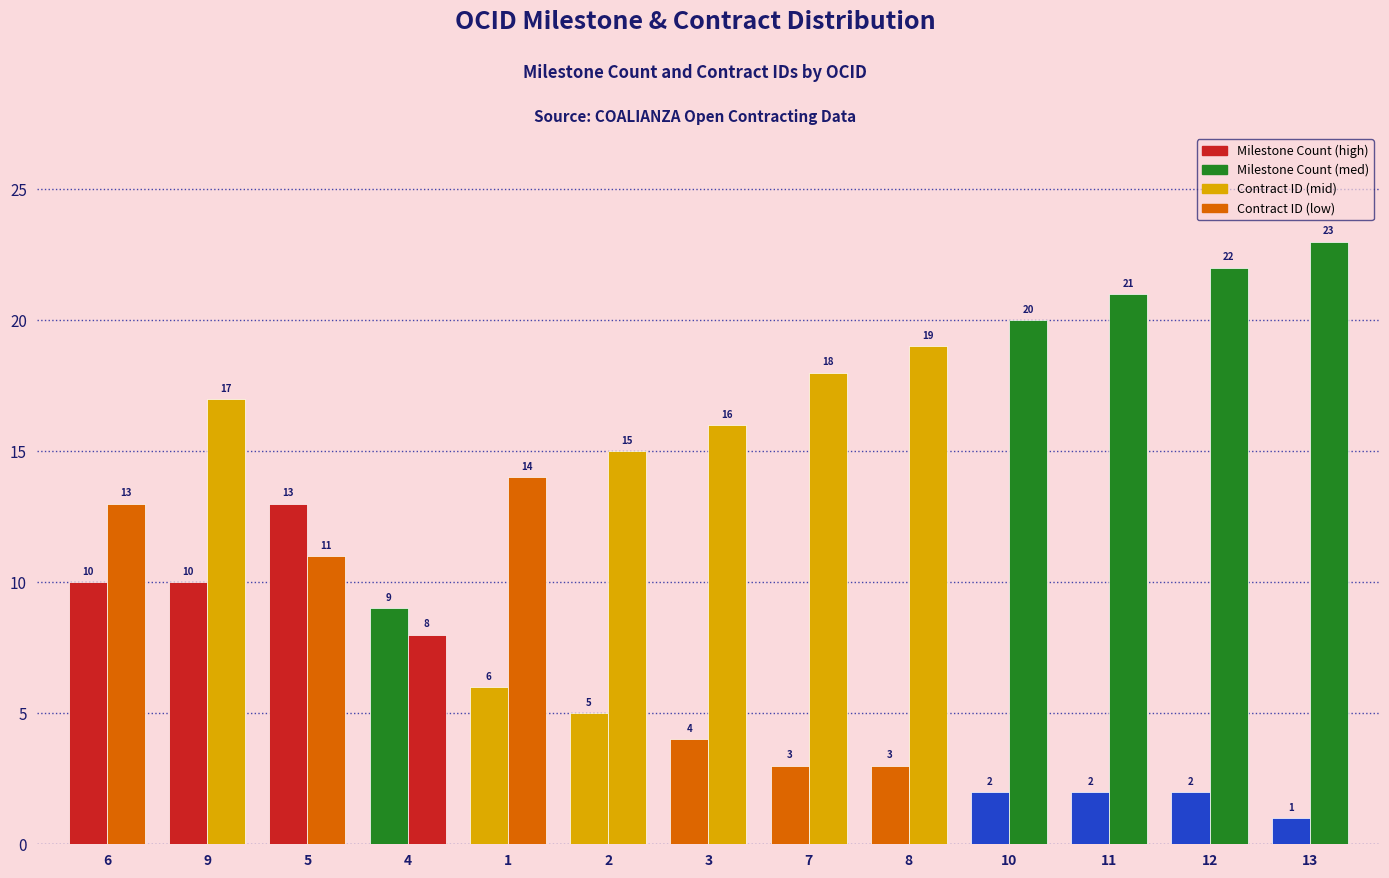

How many groups of bars are there?

13